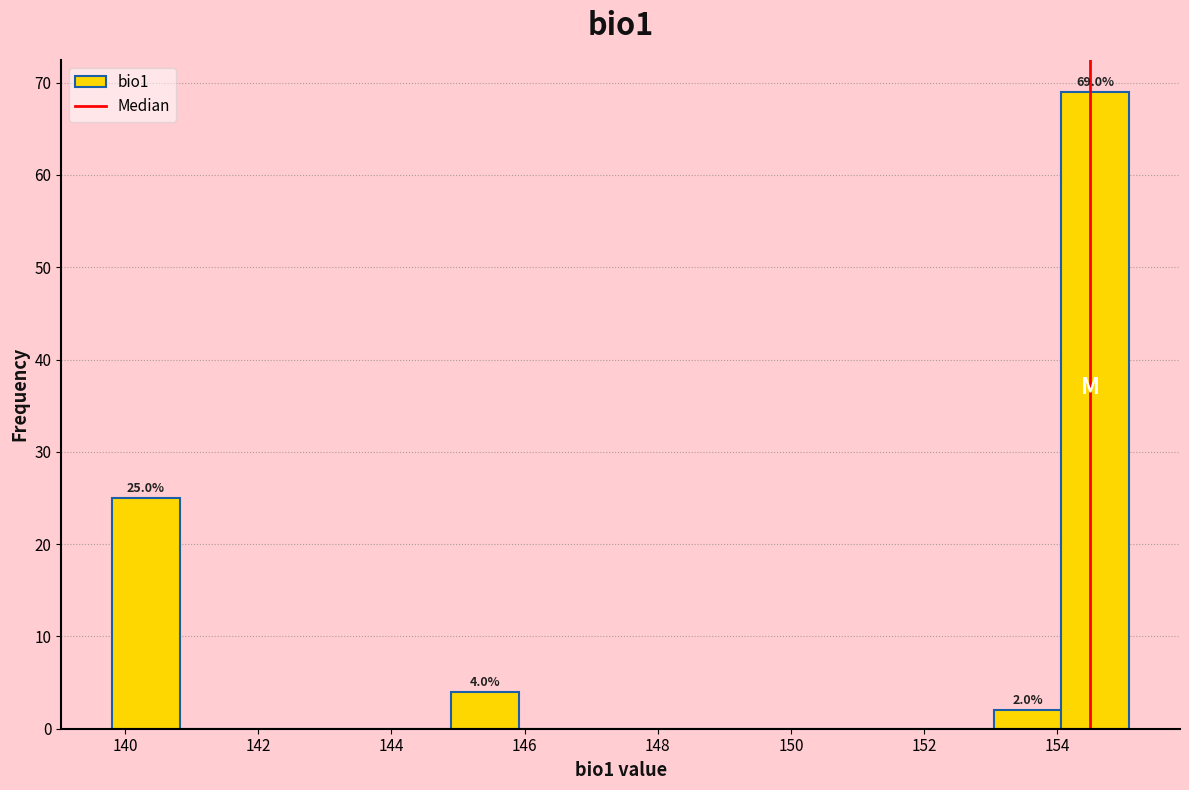

Over which range of the x-axis is the bar tallest?

154.0 to 155.0